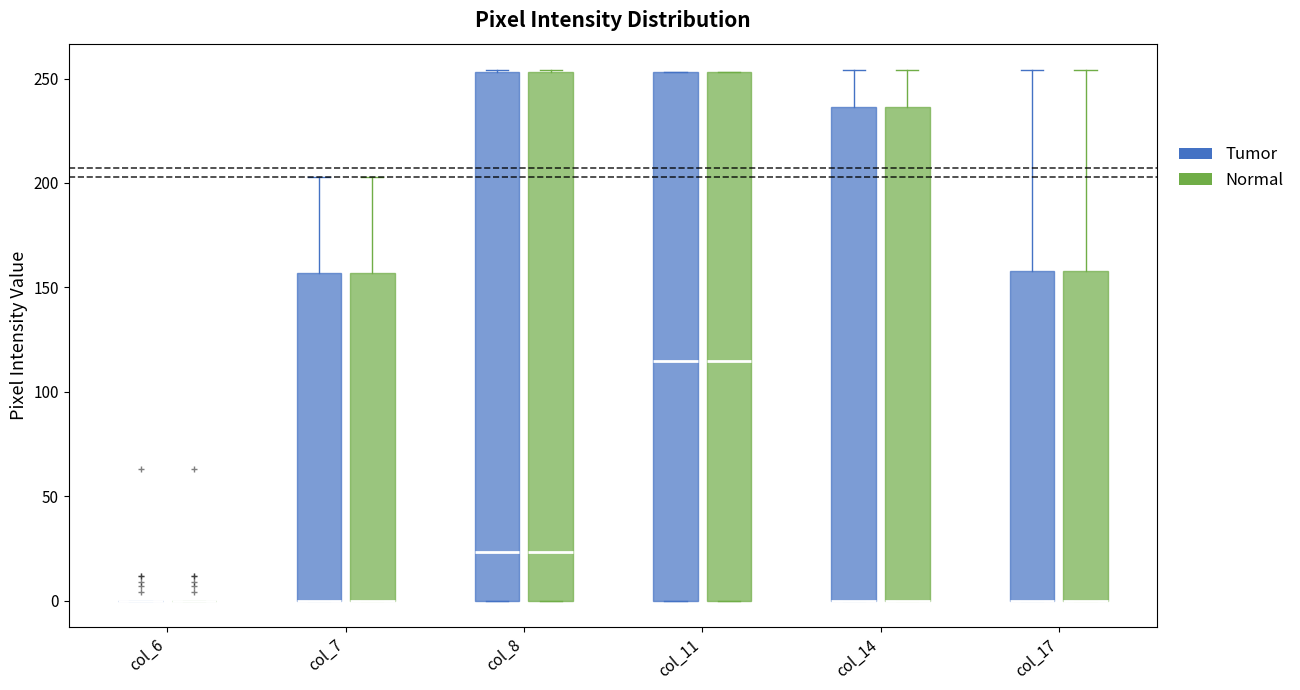

Where does the upper whisker of the box for col_7 (Normal) end on the y-axis? The values are not printed on the chart, so give them approximately, as read against the axis.

205